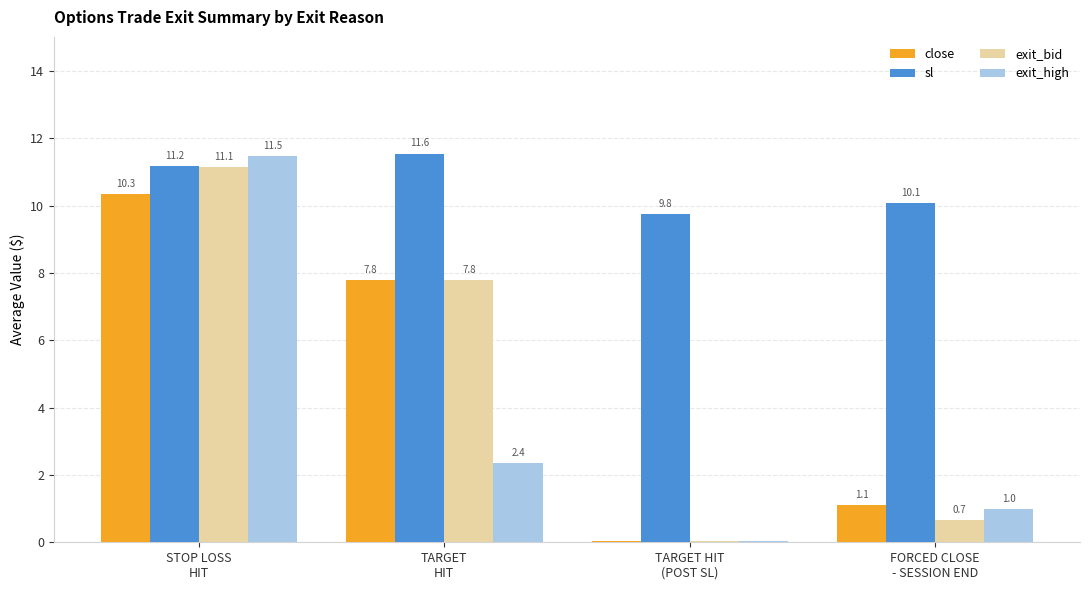

At which label is close closest to 5?

TARGET
HIT